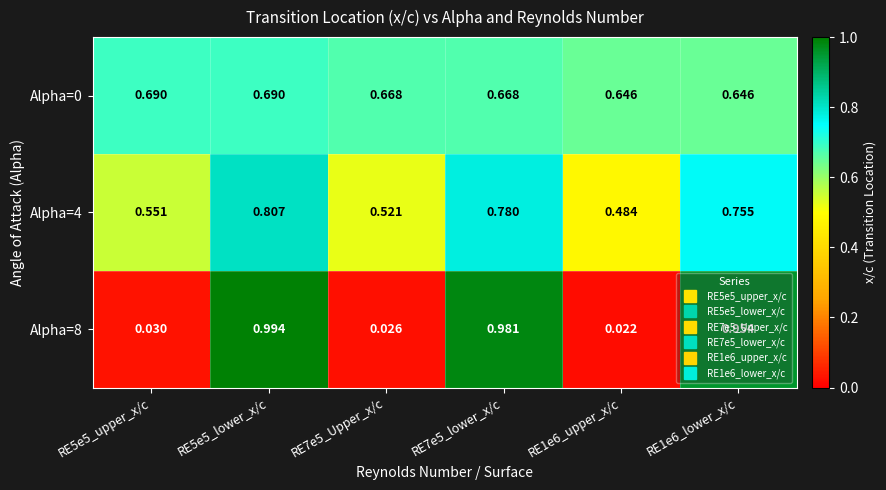

Is the value of Alpha=8 at RE7e5_lower_x/c greater than the value of Alpha=0 at RE5e5_lower_x/c?

Yes